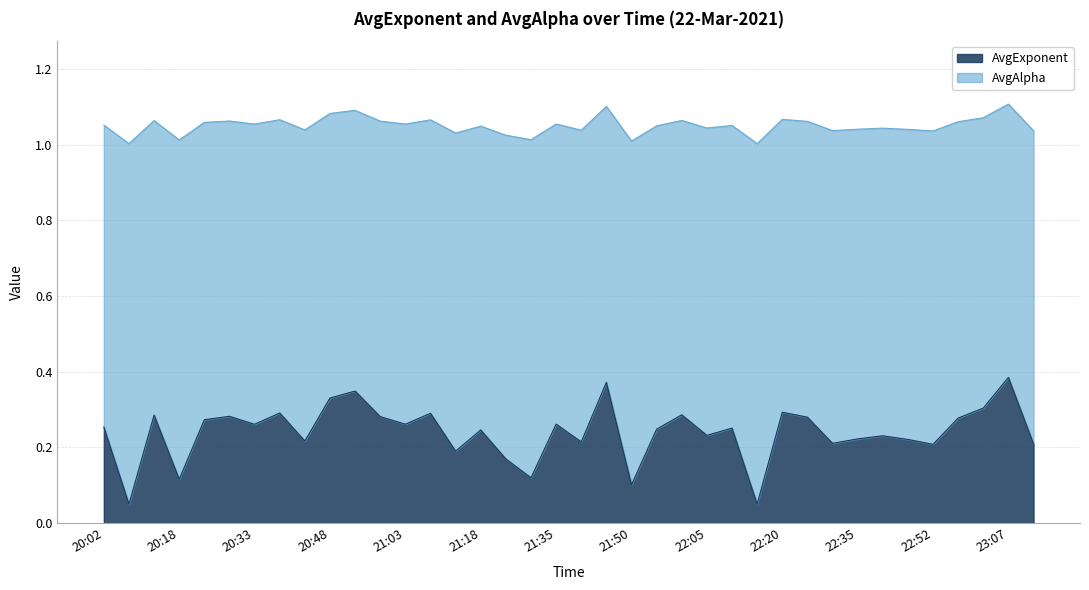

What is the minimum value shown in the chart?

0.1